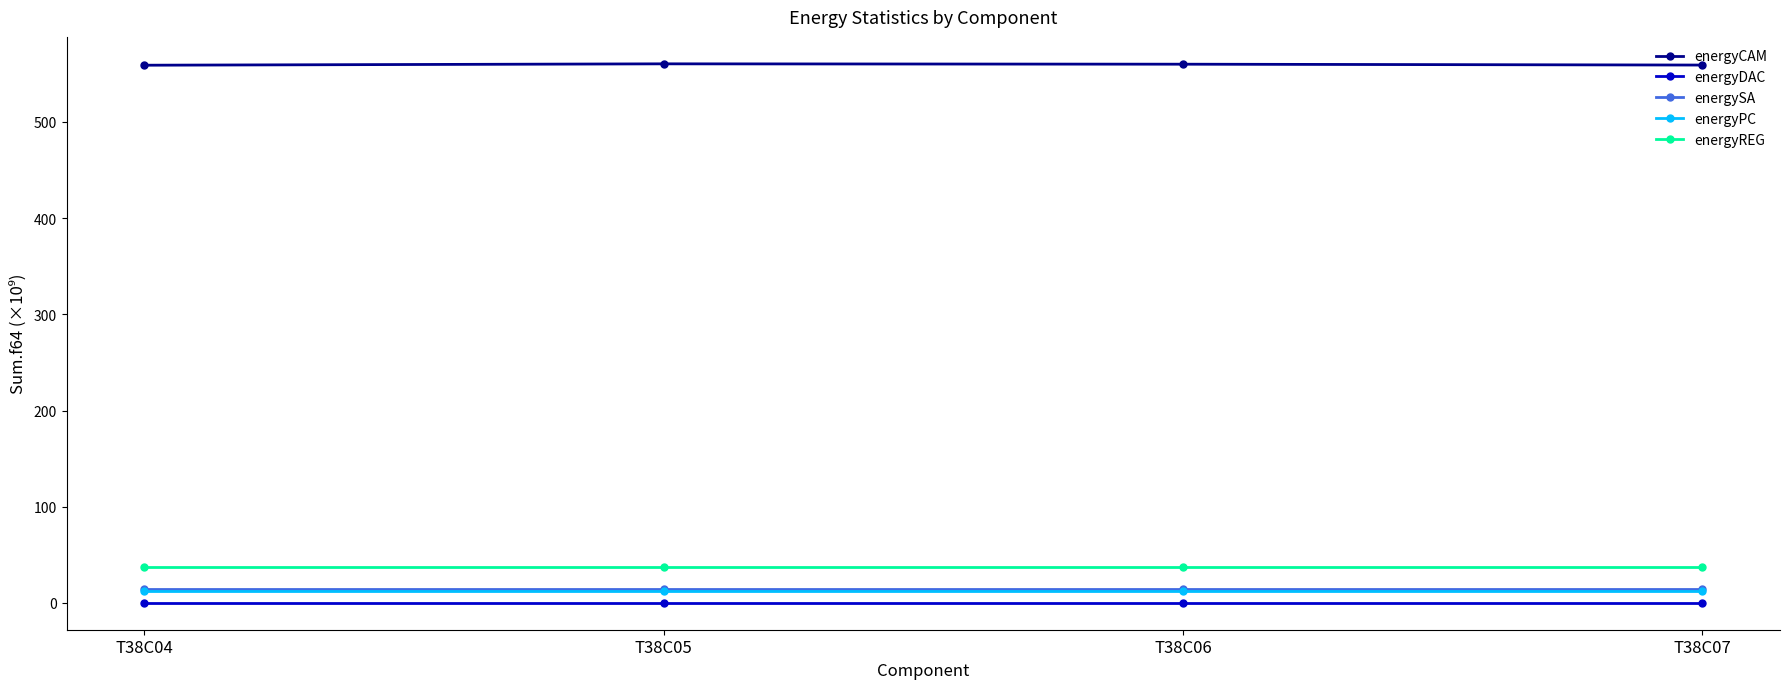

True or false: energyPC and energyCAM intersect in this chart.

False